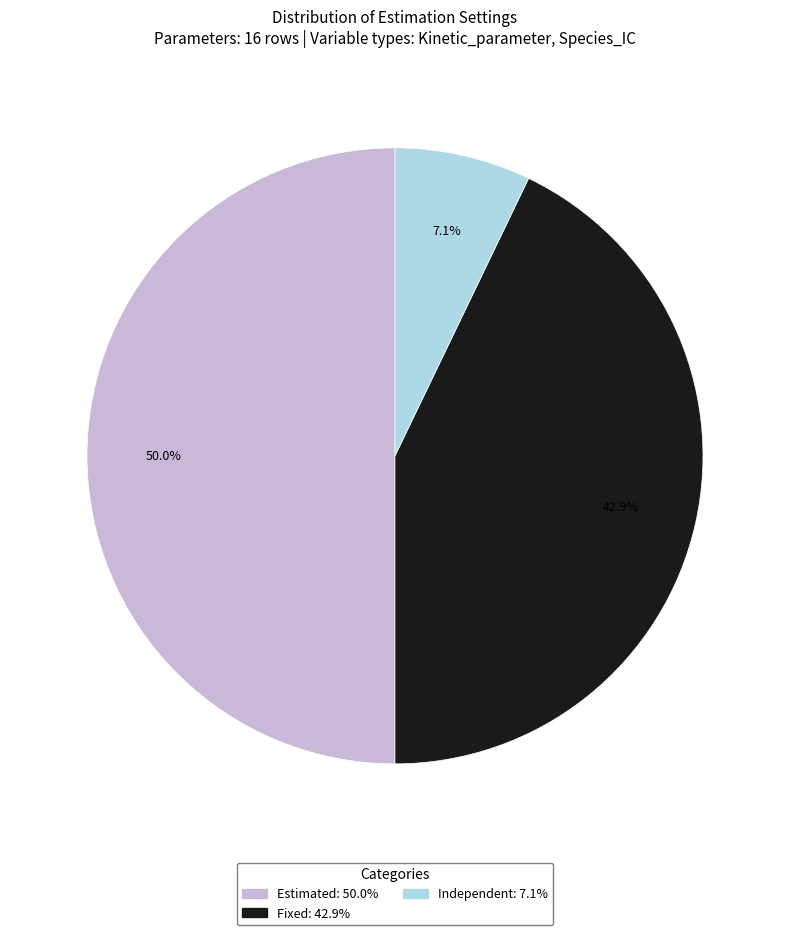

To the nearest percent, what portion does Fixed represent?

43%